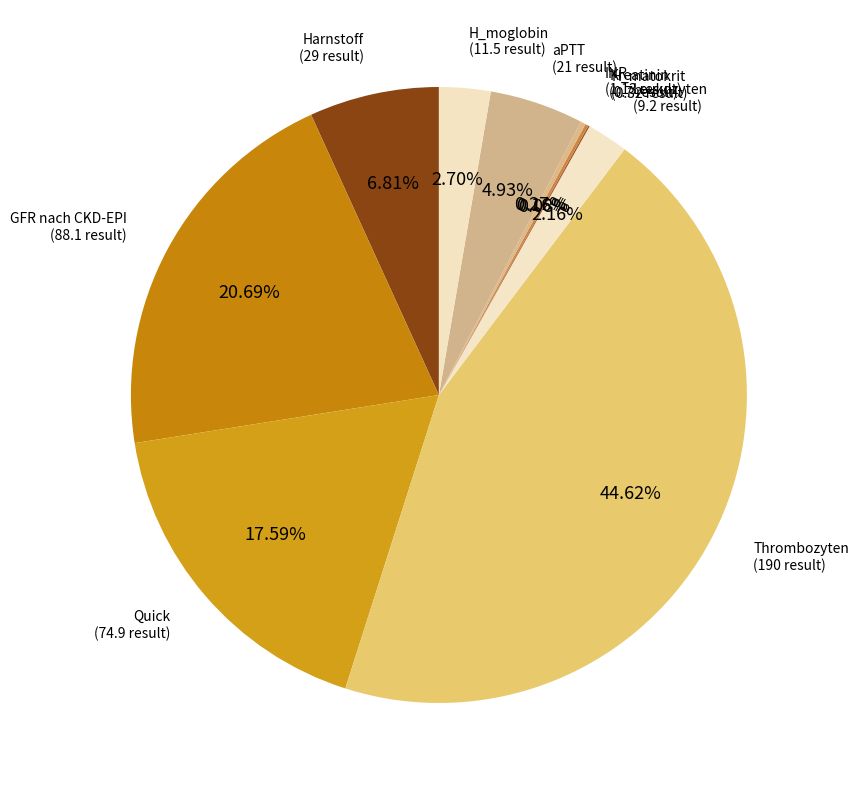

Is there a majority slice in this chart?

No